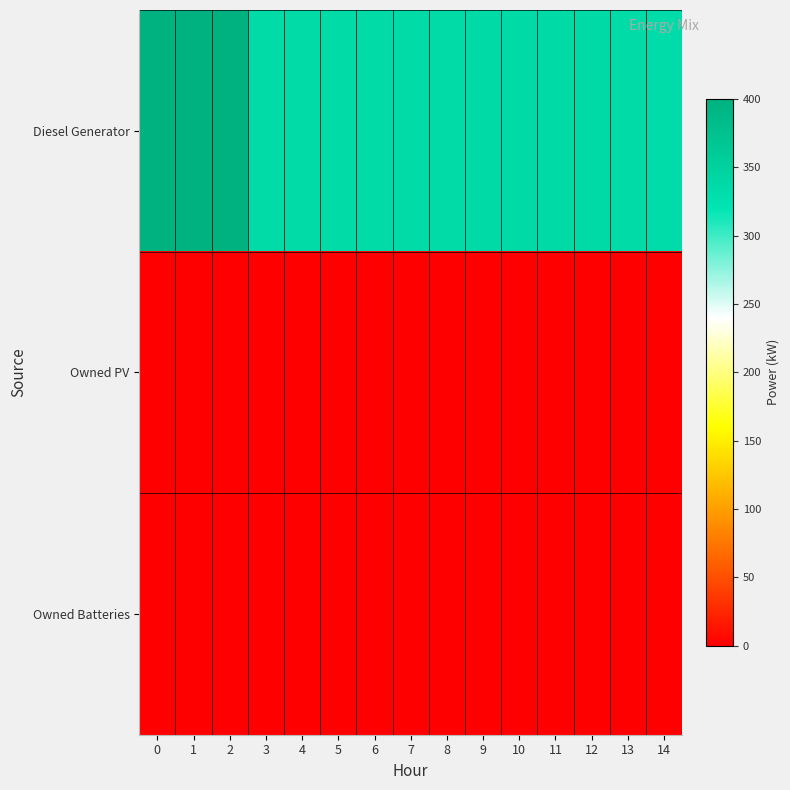

What is the total value across all series at 3?

335